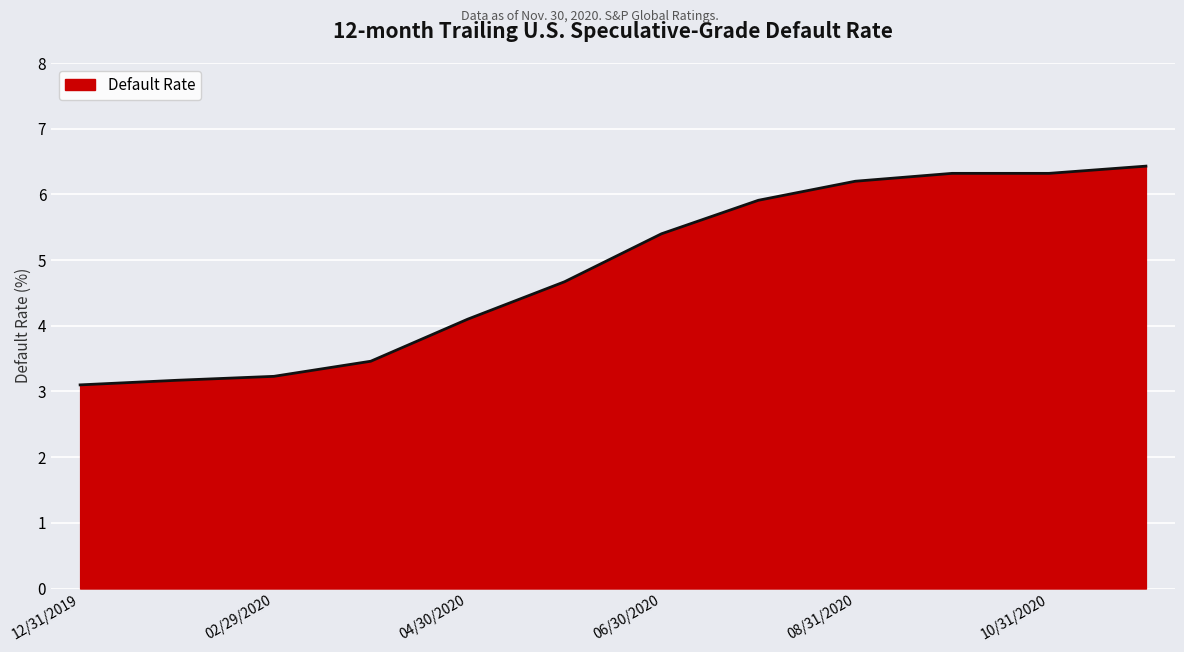

Does the chart display data point markers on the line(s)?

No